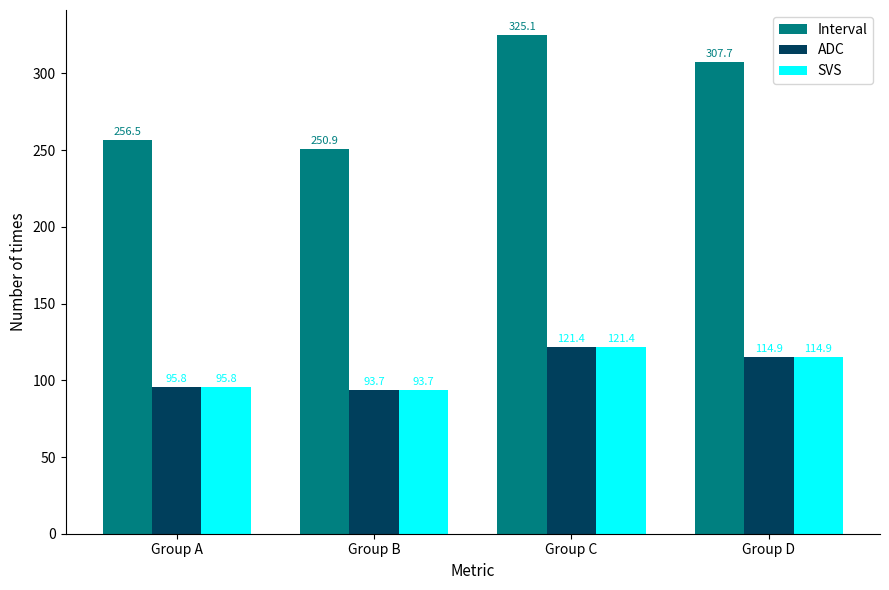

What is the average value of the SVS series?

106.5